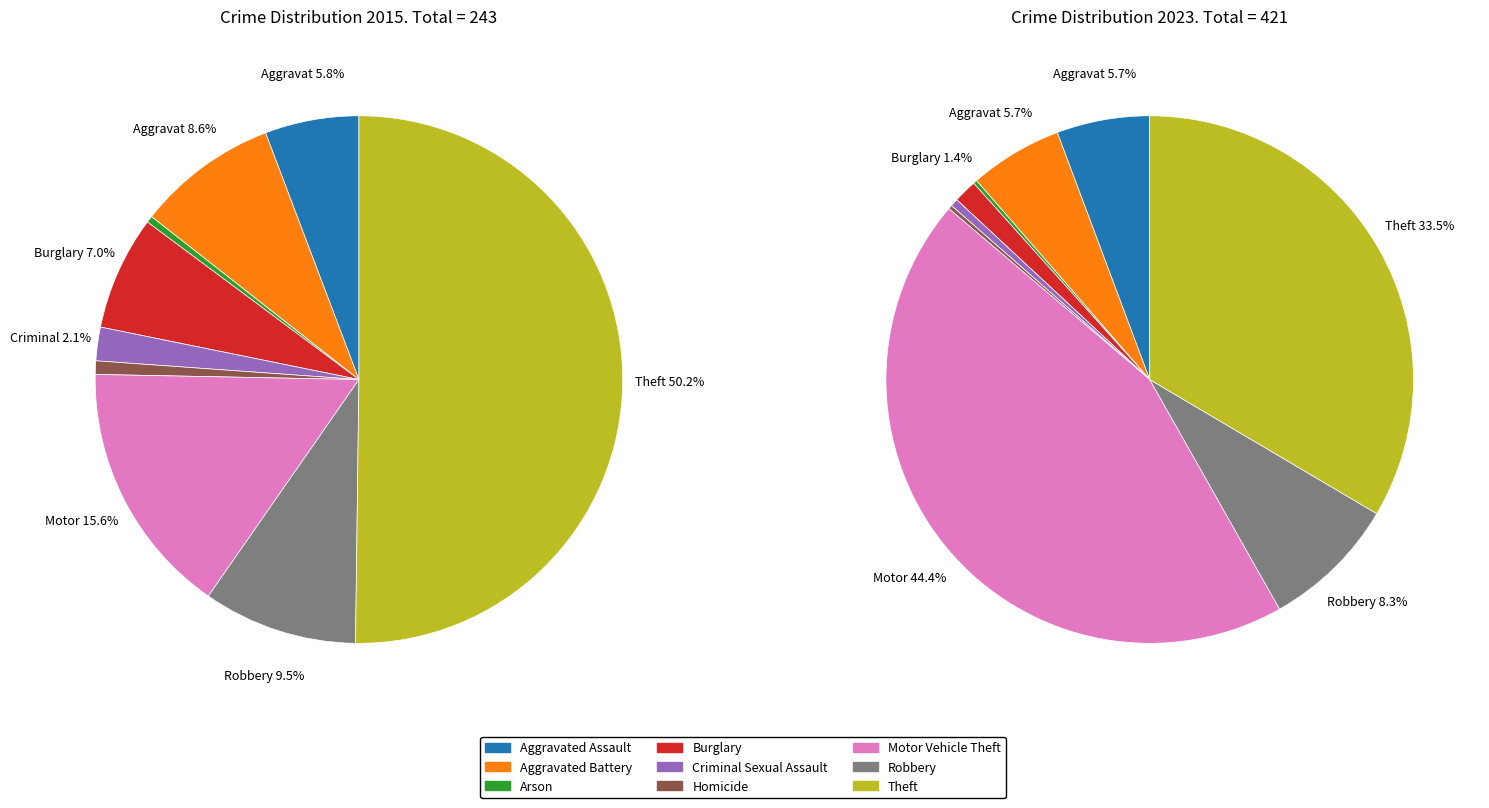

Is the sum of 8 and 4 greater than half?

Yes